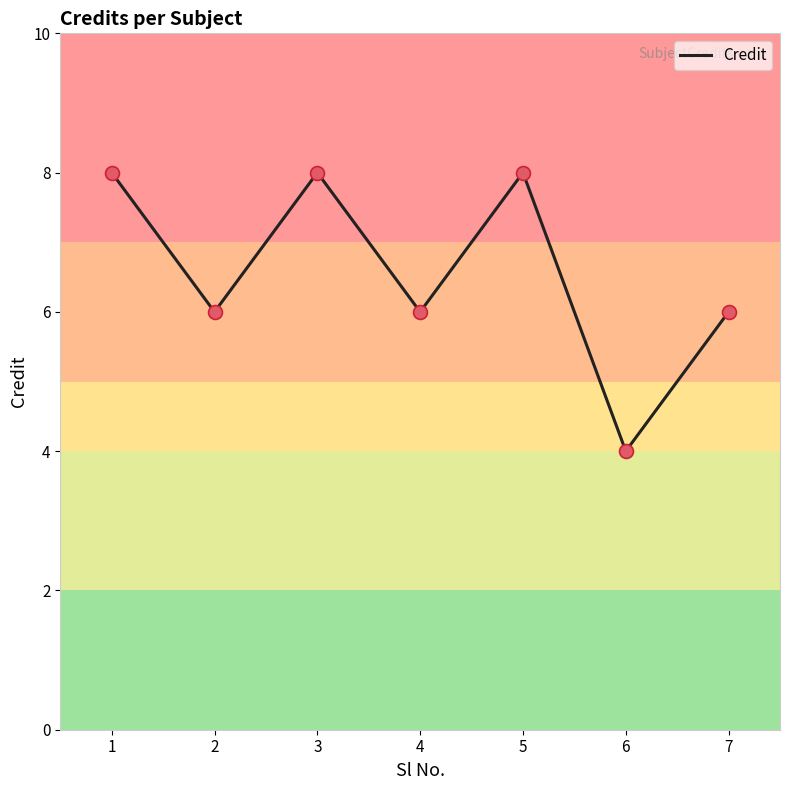

Approximately how many times larger is the value at 1 compared to 7?

1.3